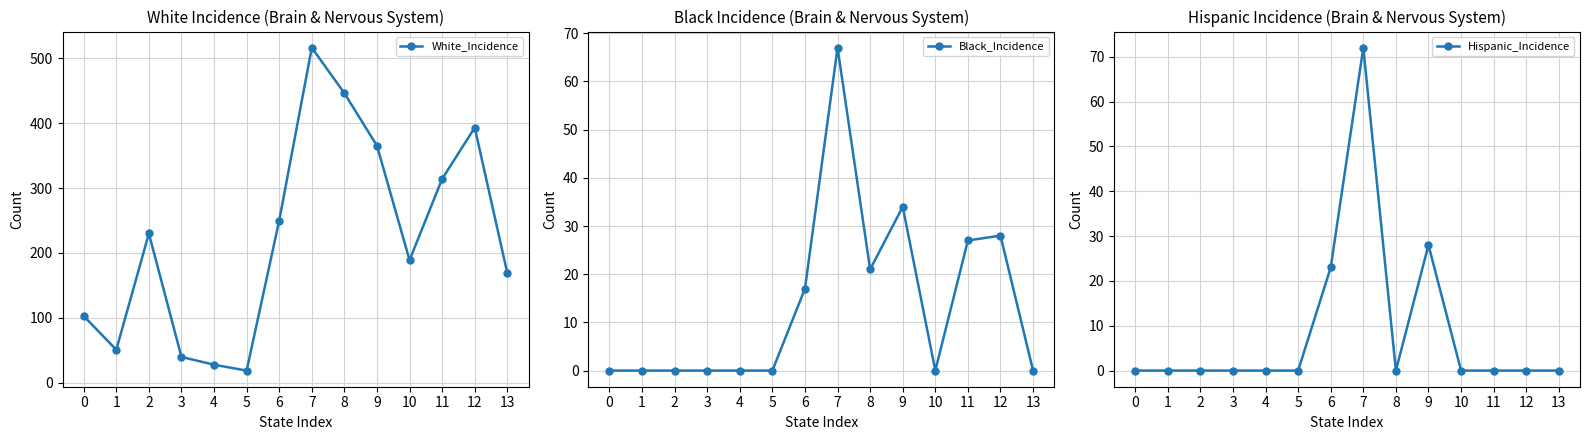

Reading left to right, list all the values displayed in this chart.

White_Incidence: 0=103	1=51	2=230	3=40	4=28	5=19	6=250	7=516	8=446	9=365	10=189	11=314	12=393	13=169
Black_Incidence: 0=0	1=0	2=0	3=0	4=0	5=0	6=17	7=67	8=21	9=34	10=0	11=27	12=28	13=0
Hispanic_Incidence: 0=0	1=0	2=0	3=0	4=0	5=0	6=23	7=72	8=0	9=28	10=0	11=0	12=0	13=0